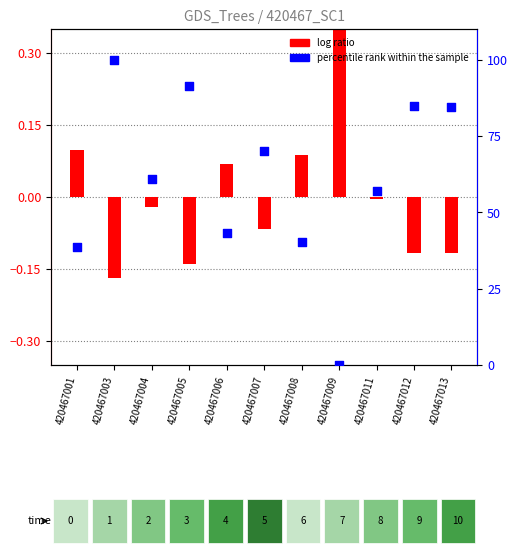

Which series has the widest spread of Y values?

percentile rank within the sample